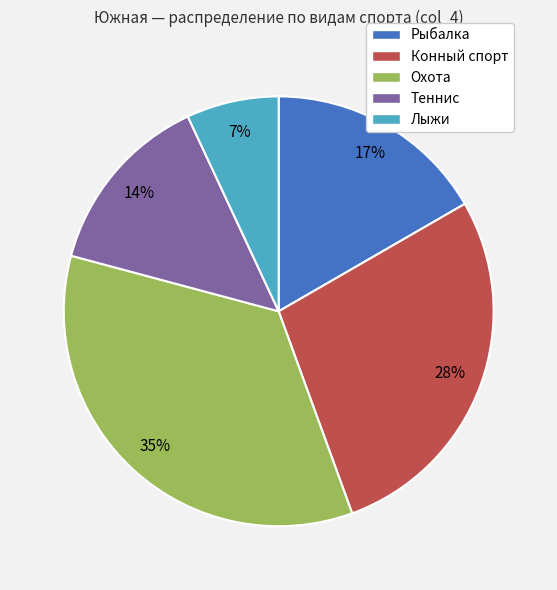

The Лыжи slice represents 17% of the pie. True or false?

False